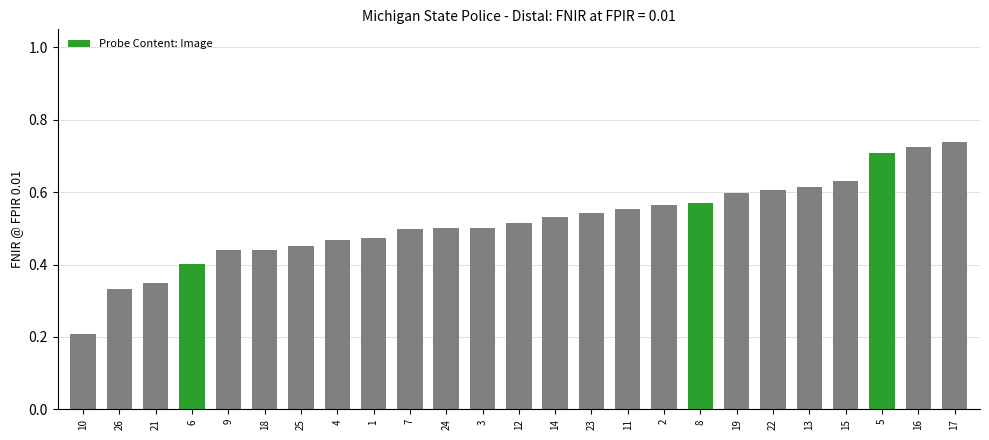

At which category does the chart reach its minimum across all series?

10